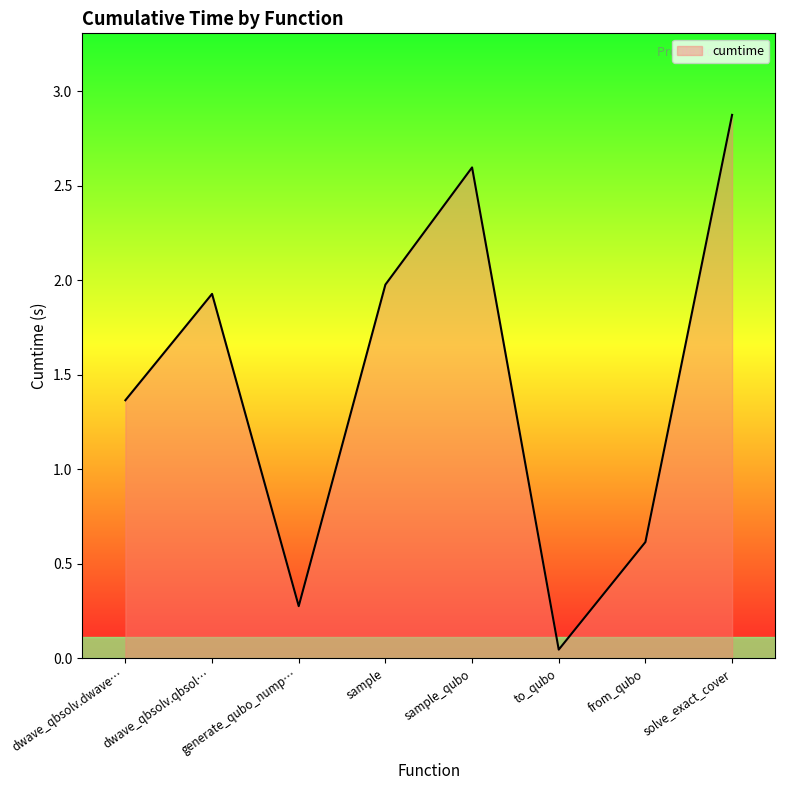

True or false: the data shows 2.0 at sample.

True